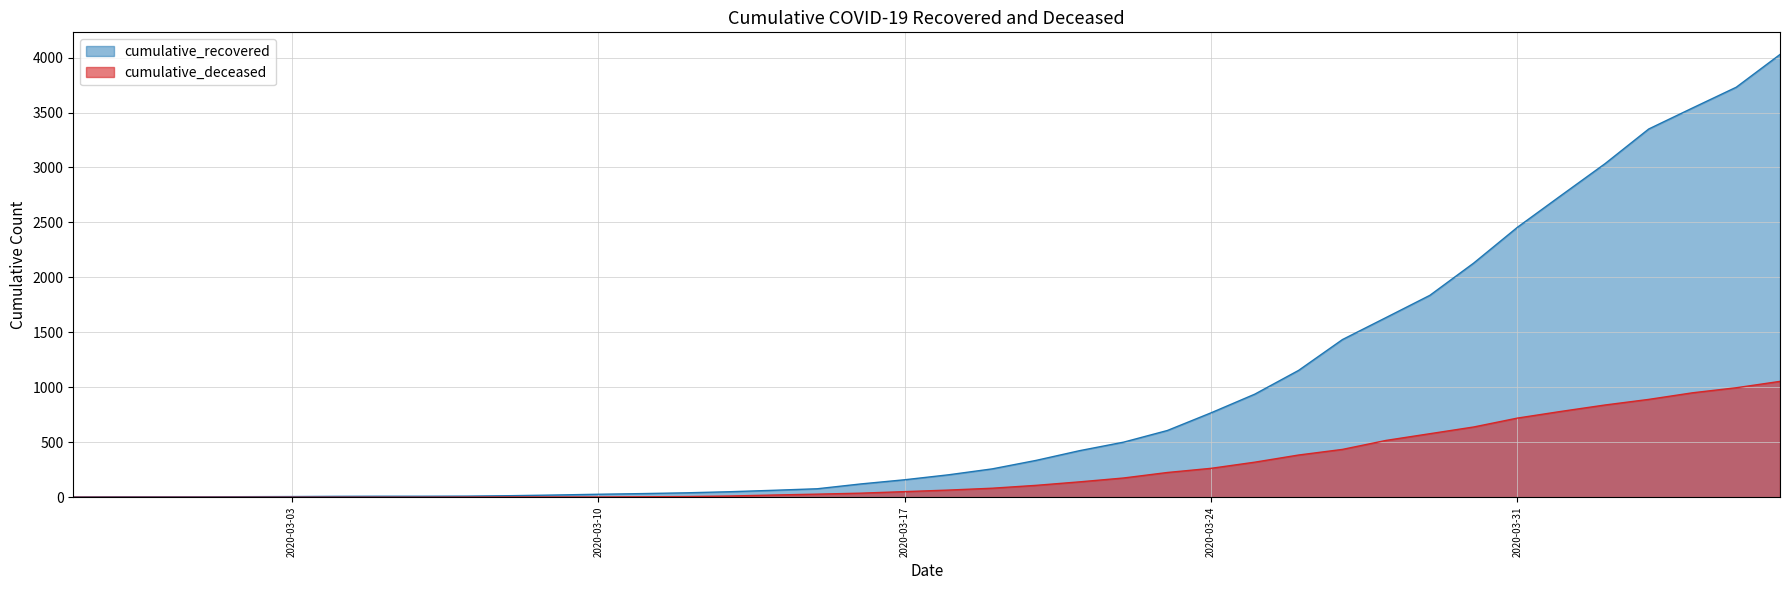

Is it true that cumulative_deceased equals 0 at 2020-03-05?

True